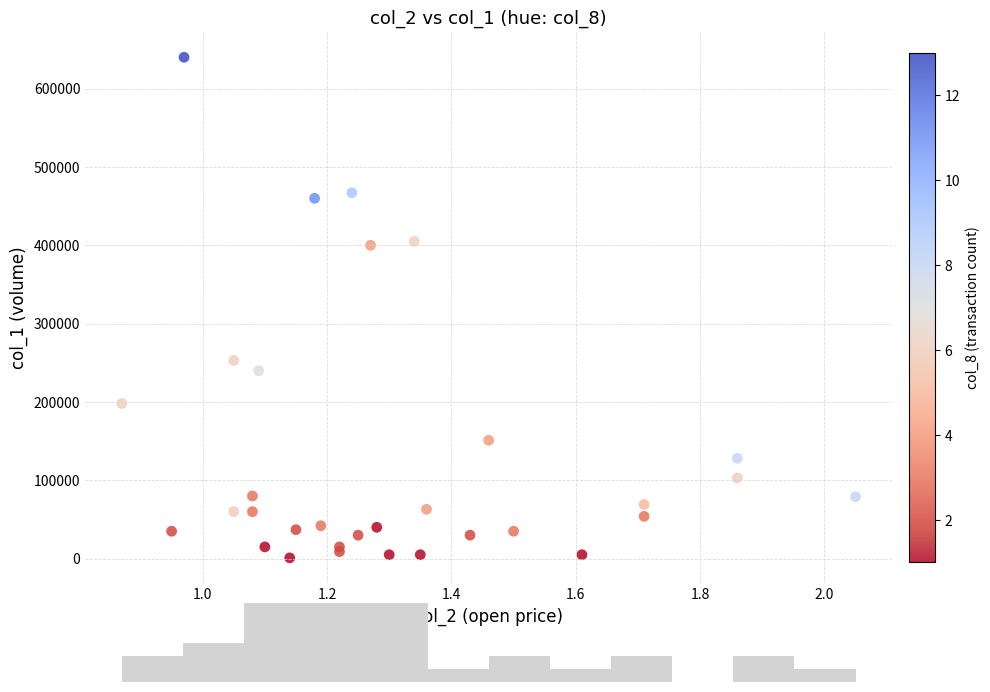

What Y value in the scatter plot is closest to 320500?

253000